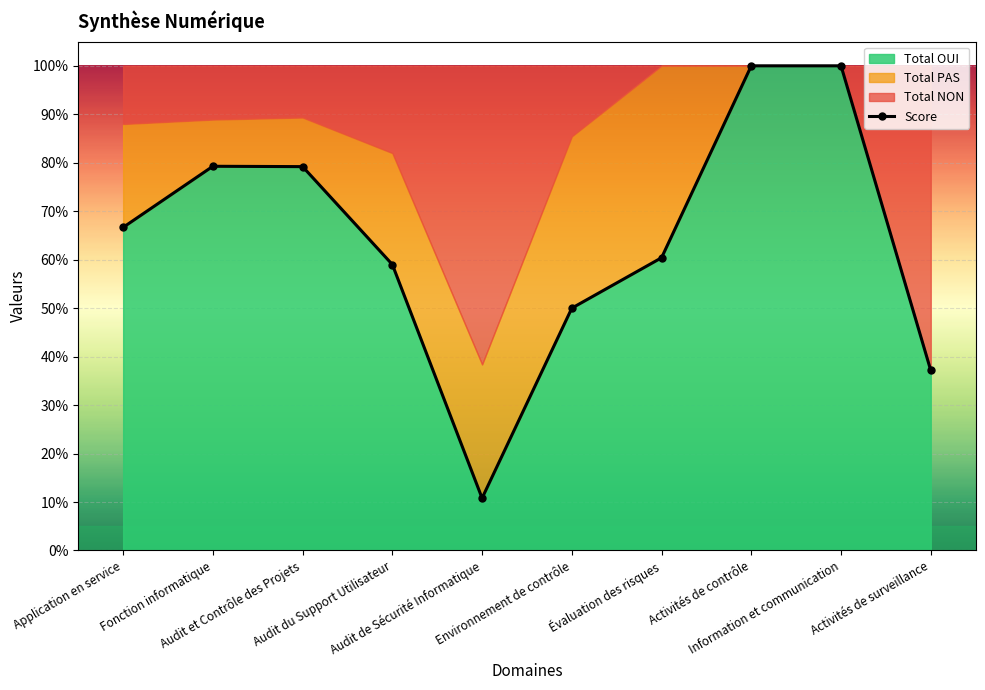

List the labels in order of value, smallest first.

Audit de Sécurité Informatique, Activités de surveillance, Environnement de contrôle, Audit du Support Utilisateur, Évaluation des risques, Application en service, Audit et Contrôle des Projets, Fonction informatique, Activités de contrôle, Information et communication